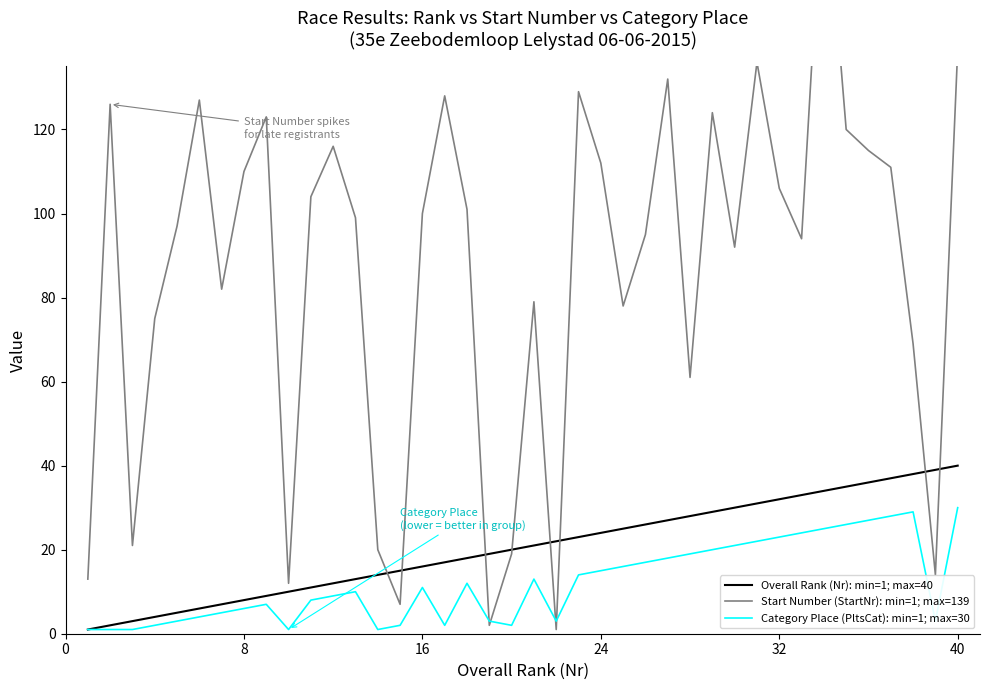

Is the value of Category Place (PltsCat): min=1; max=30 at 15 greater than the value of Overall Rank (Nr): min=1; max=40 at 22?

No